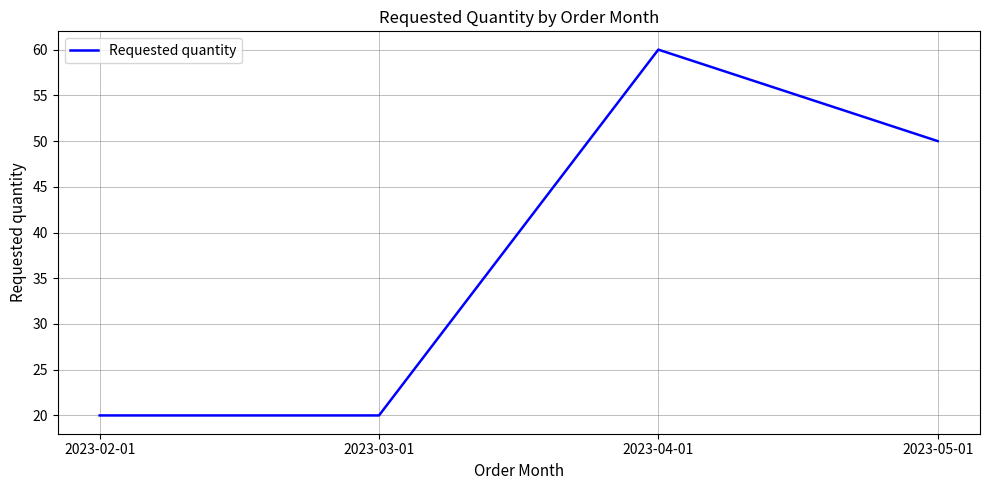

What position from the right is 2023-03-01?

3